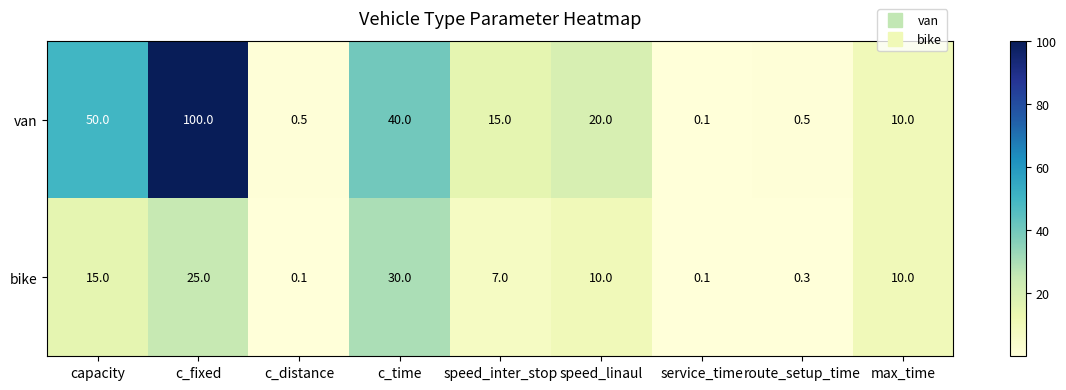

Which series has the largest total across all categories?

van